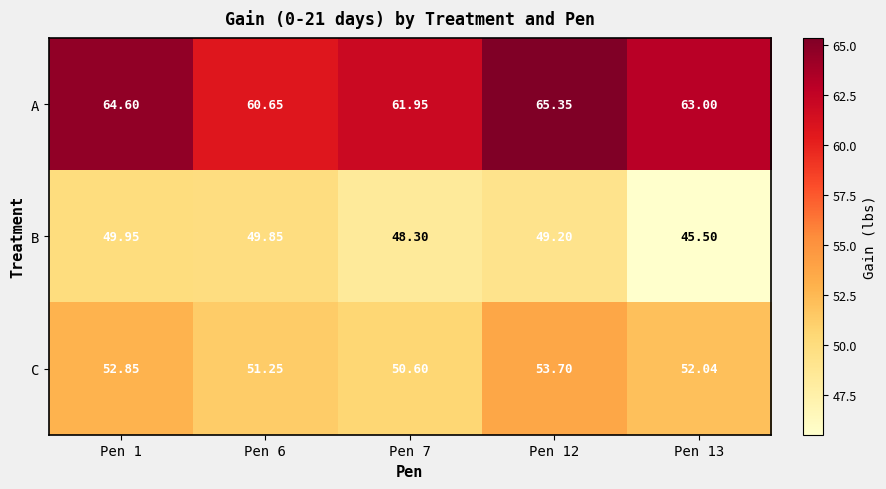

Count the number of data series in this chart.

3